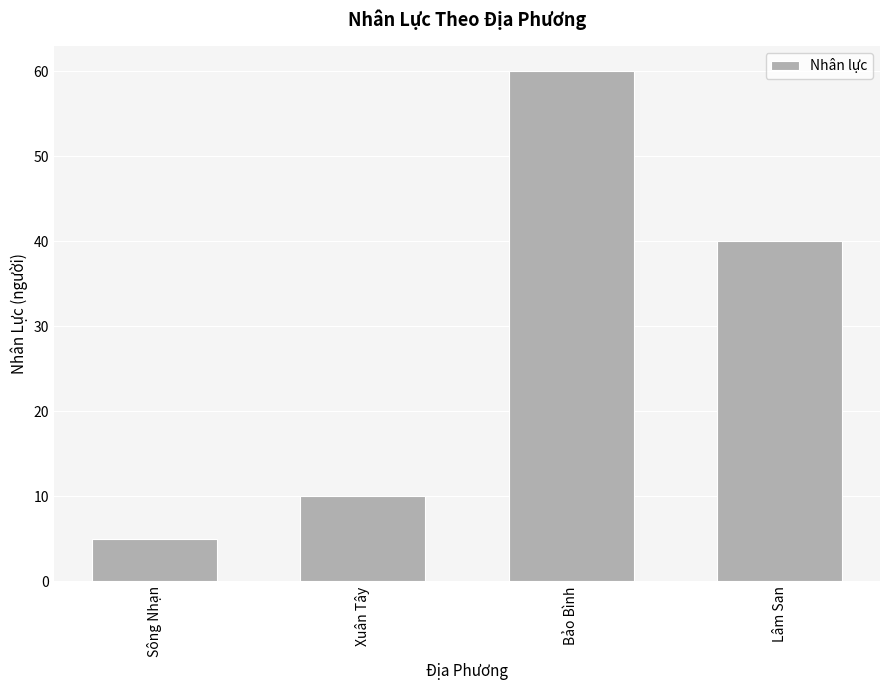

What is the label of the 4th bar from the right?

Sông Nhạn